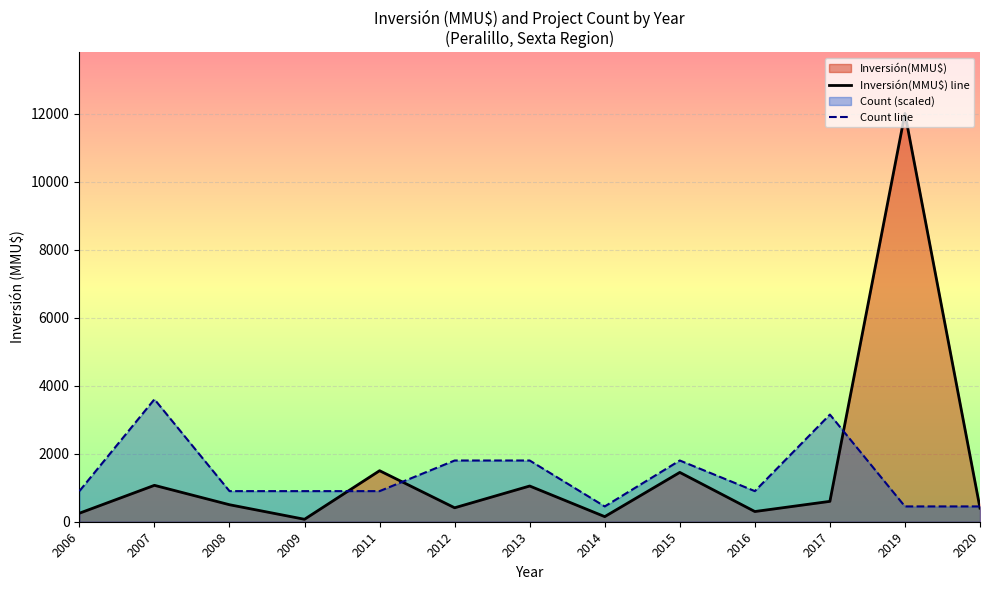

At which category is the sum across all series the highest?

2019